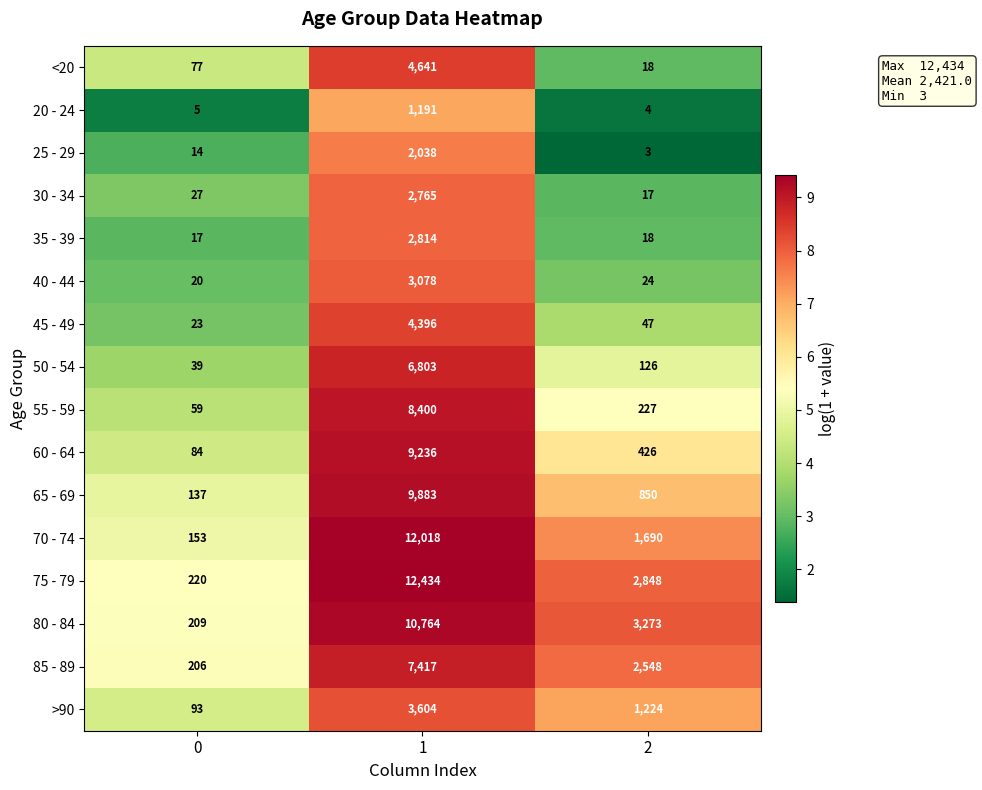

Which category has the lowest value across all series?

2